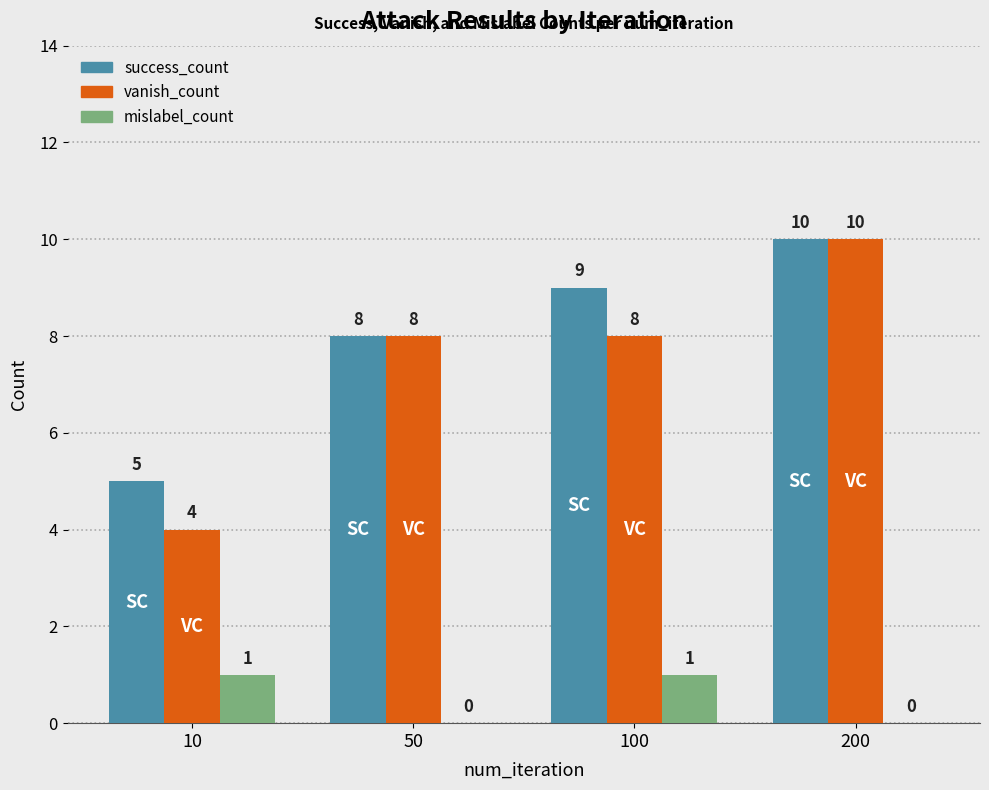

Reading left to right, transcribe all the data shown in this chart.

success_count: 10=5	50=8	100=9	200=10
vanish_count: 10=4	50=8	100=8	200=10
mislabel_count: 10=1	50=0	100=1	200=0